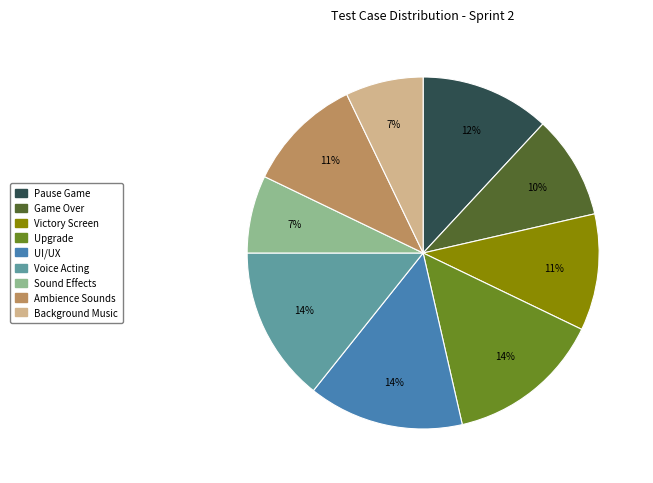

Is there any slice that represents more than half of the pie?

No